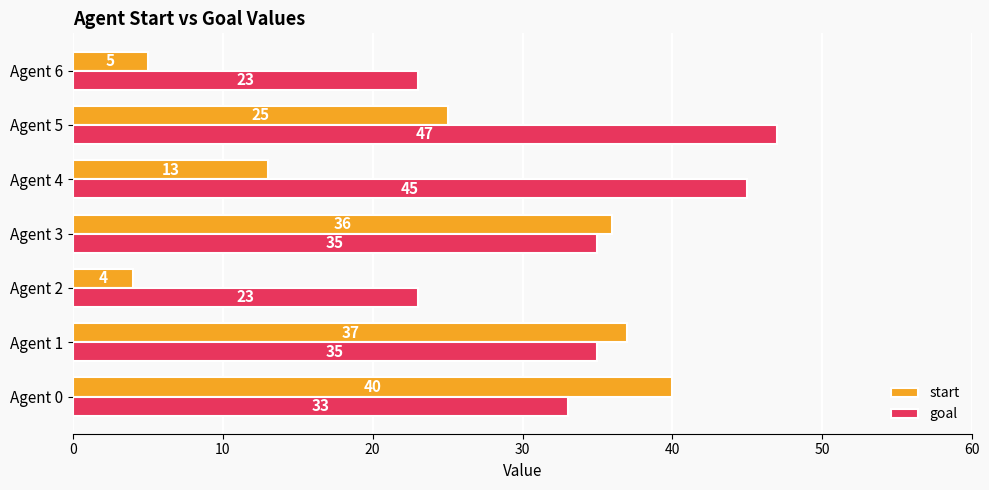

Which series has the widest spread of values?

start